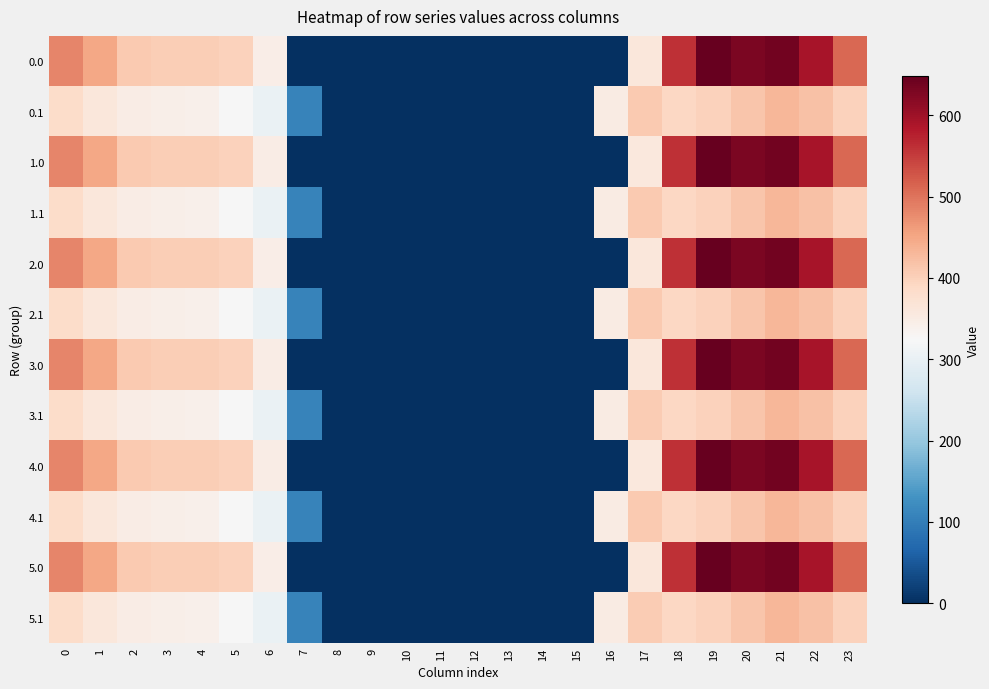

List the series in order of their peak value, lowest first.

0.1, 1.1, 2.1, 3.1, 4.1, 5.1, 3.0, 0.0, 1.0, 2.0, 4.0, 5.0